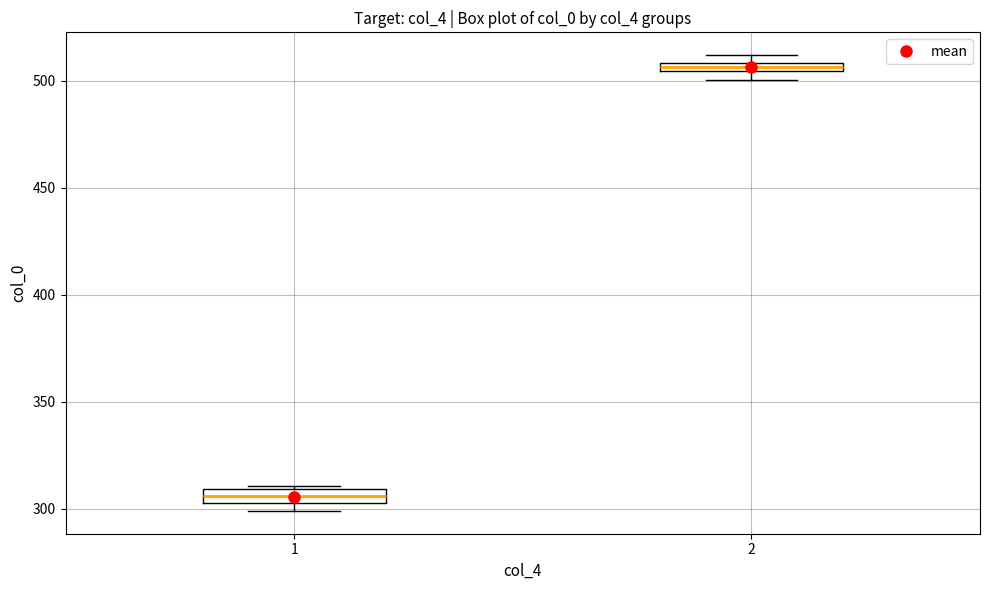

Where is the upper edge of the box at x = 1 on the y-axis? The values are not printed on the chart, so give them approximately, as read against the axis.

310